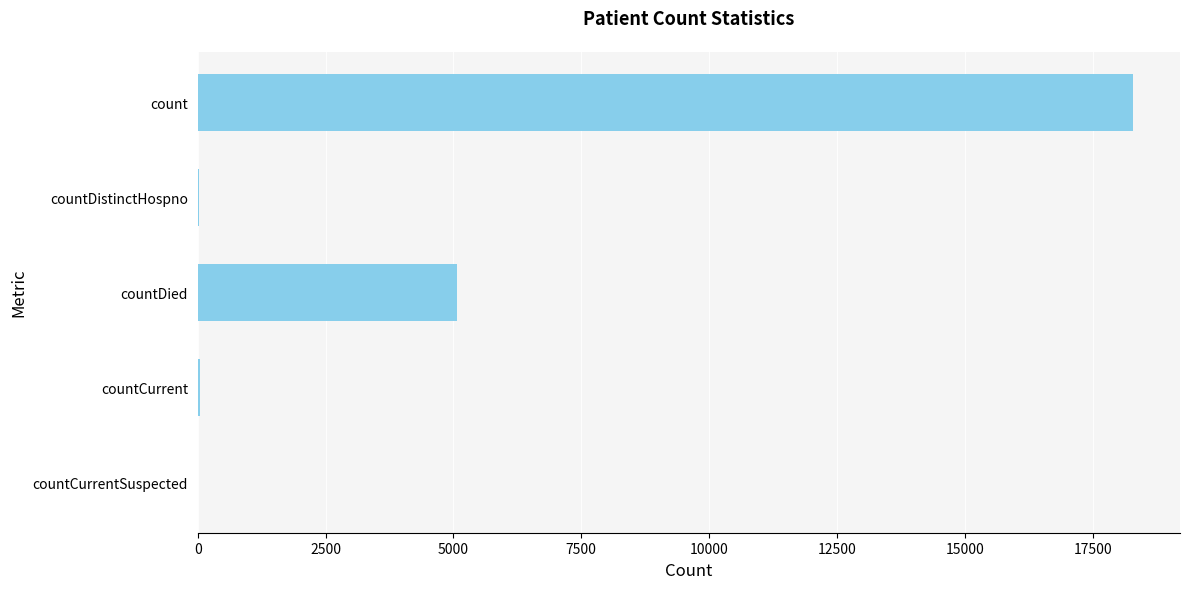

True or false: the data shows 5067 at countDied.

True